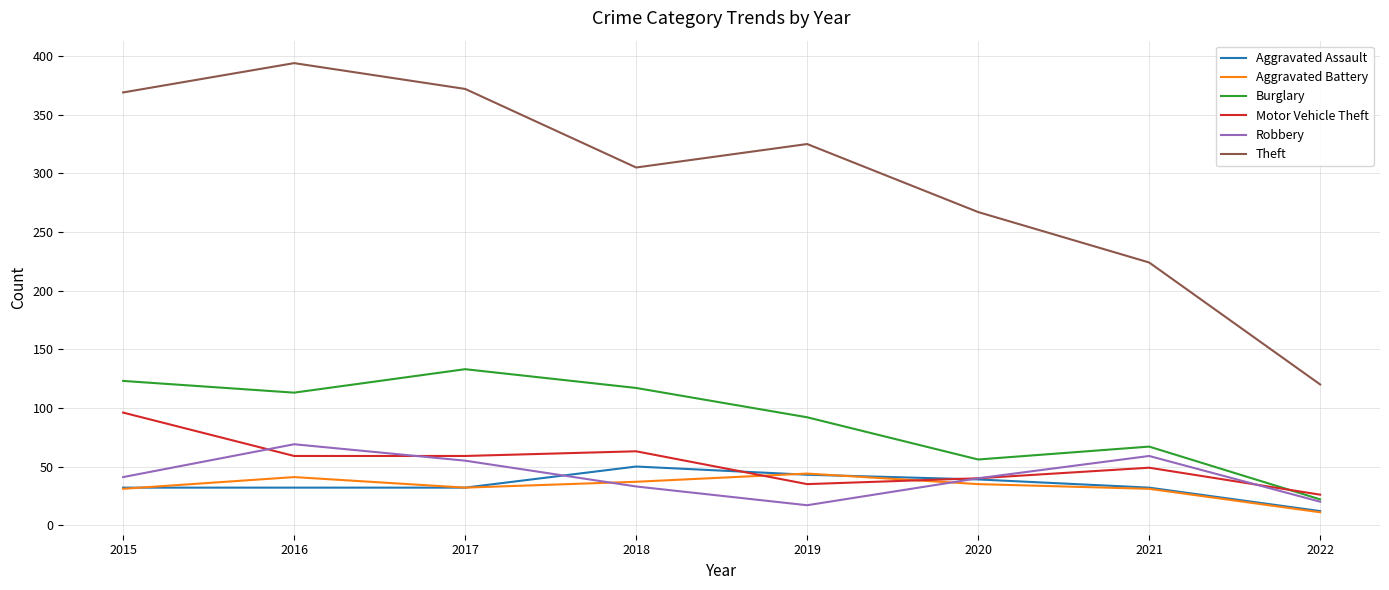

Where is the first local maximum for Robbery?

2016